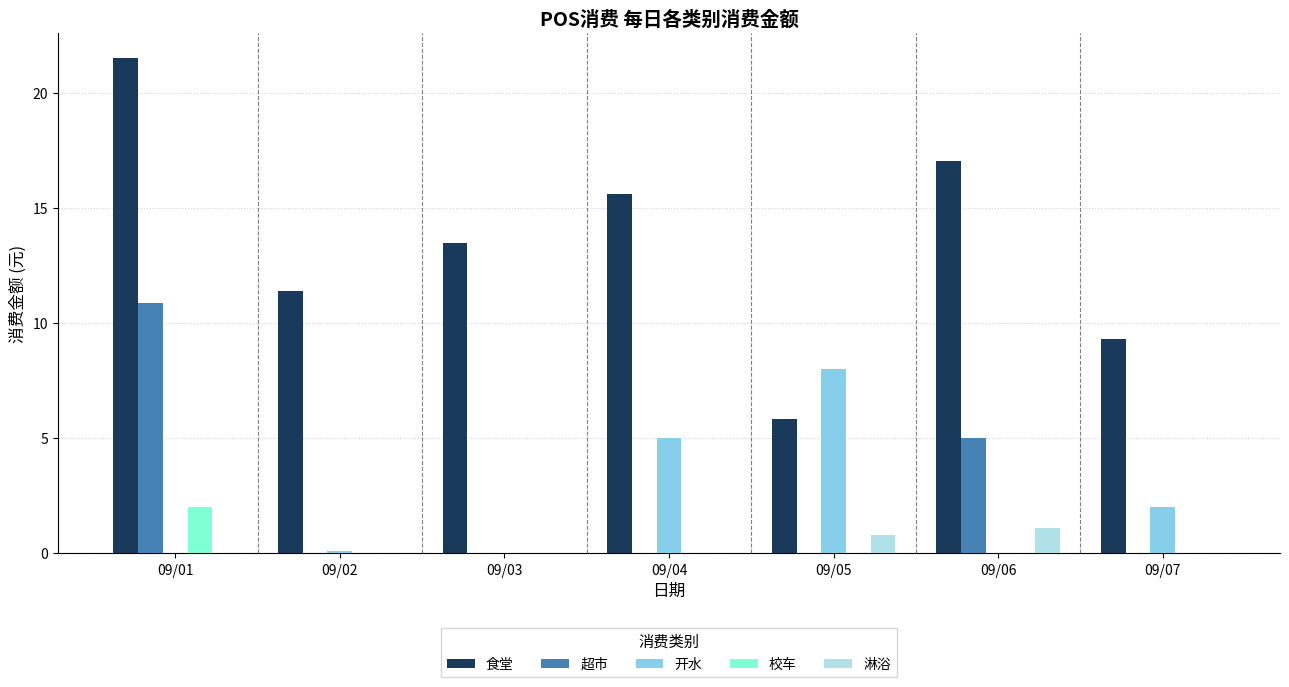

Which series has the largest total across all categories?

食堂